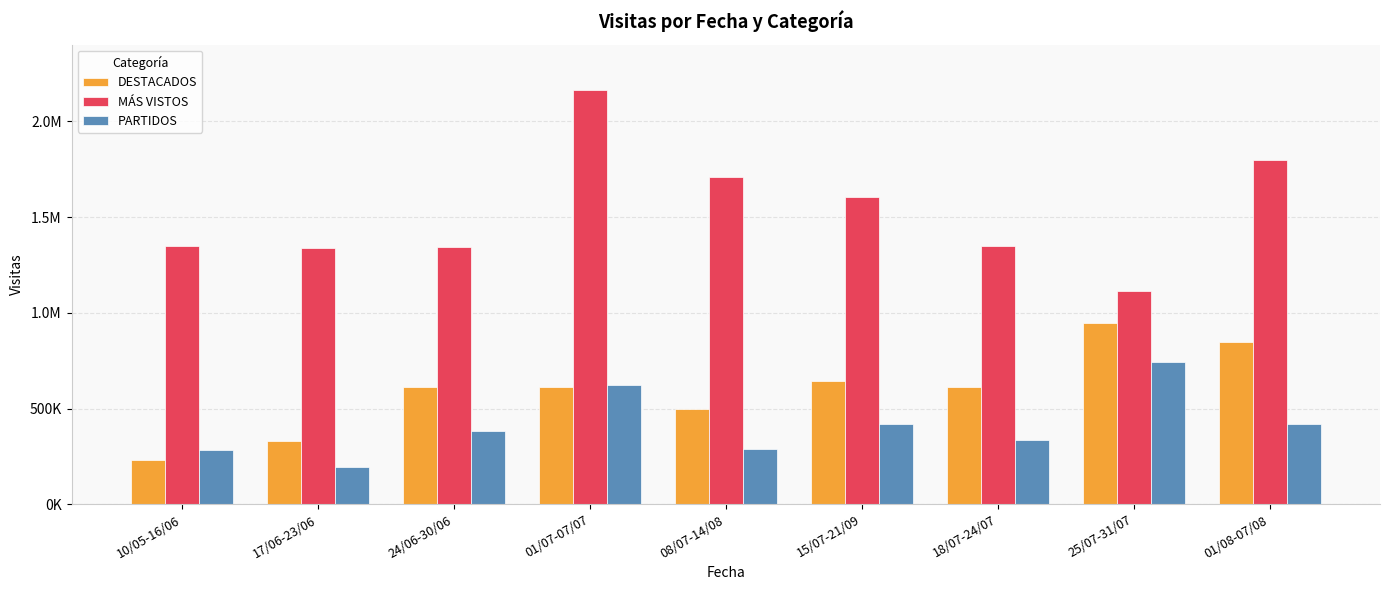

Which series changed the most between 08/07-14/08 and 25/07-31/07?

MÁS VISTOS